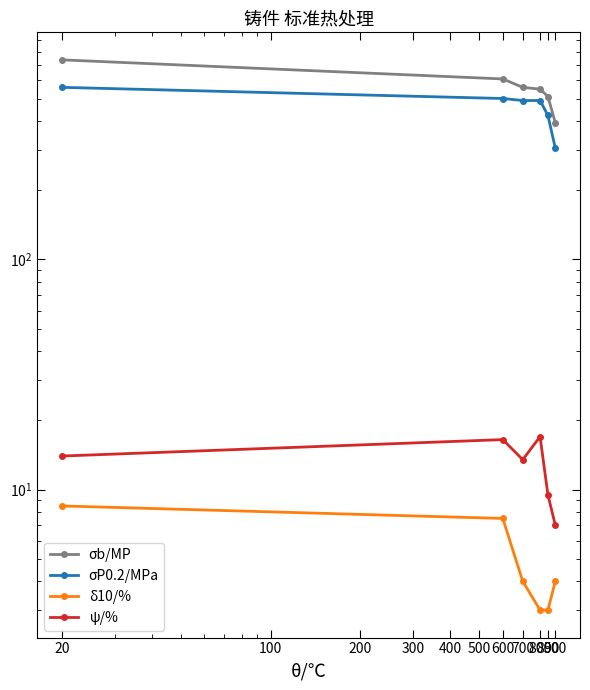

How many lines are shown in the chart?

4